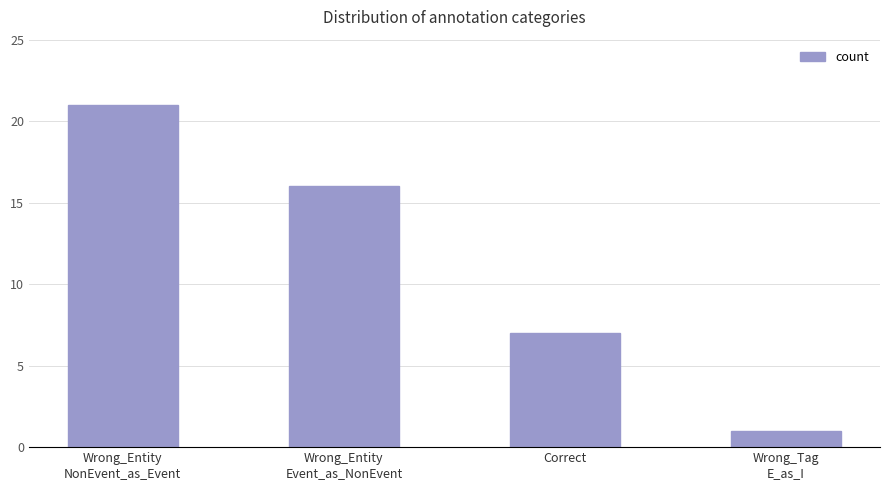

What is the difference between the second highest and second lowest values?

9